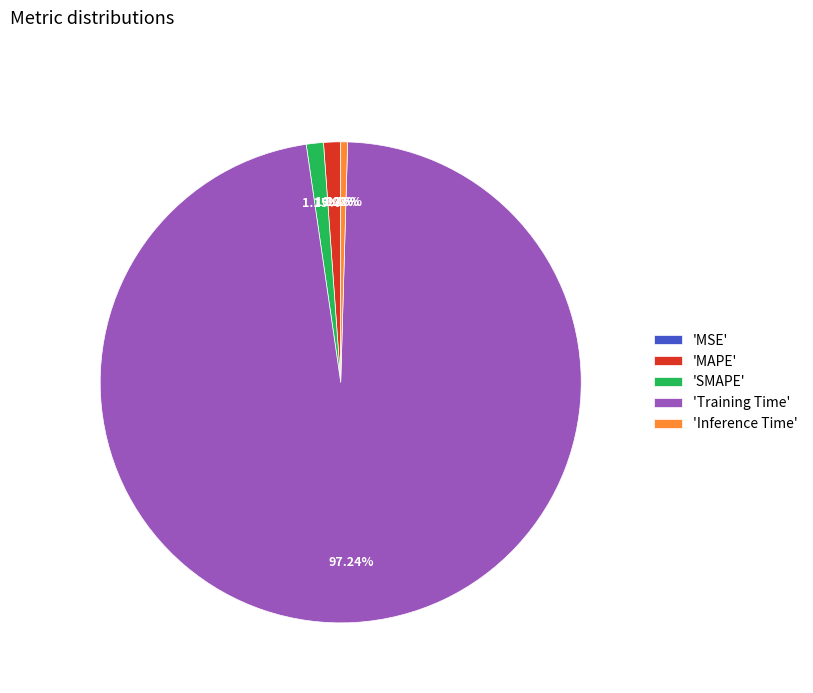

To the nearest percent, what is the average slice percentage?

20%